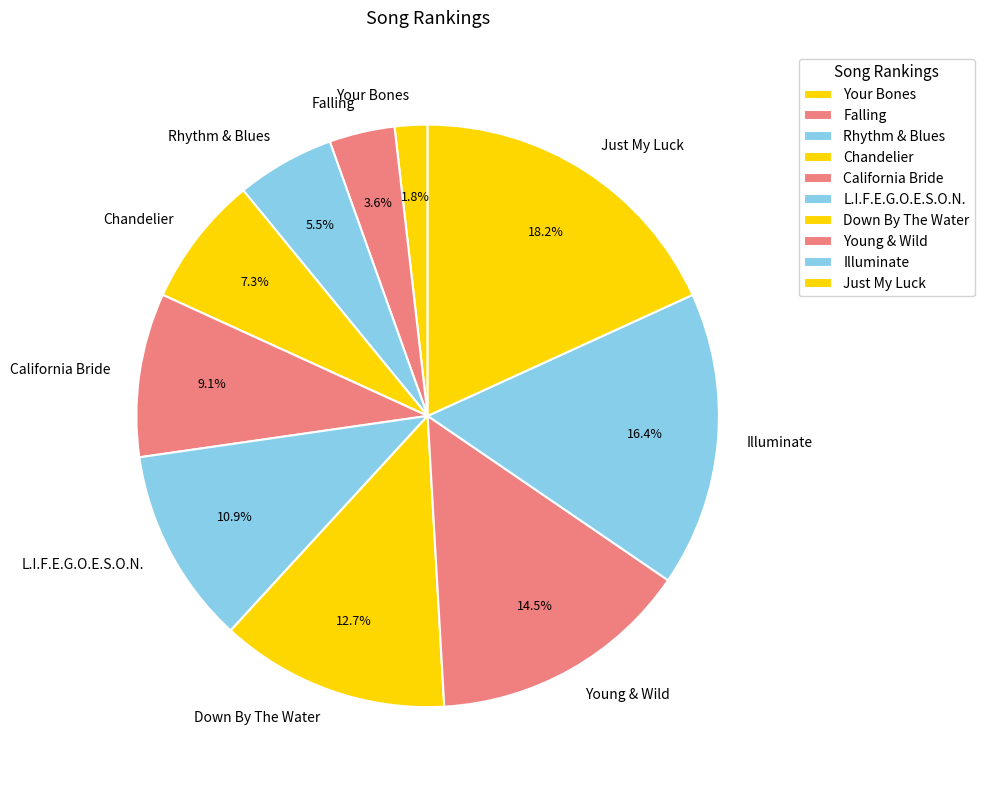

Between Chandelier and L.I.F.E.G.O.E.S.O.N., which is larger?

L.I.F.E.G.O.E.S.O.N.